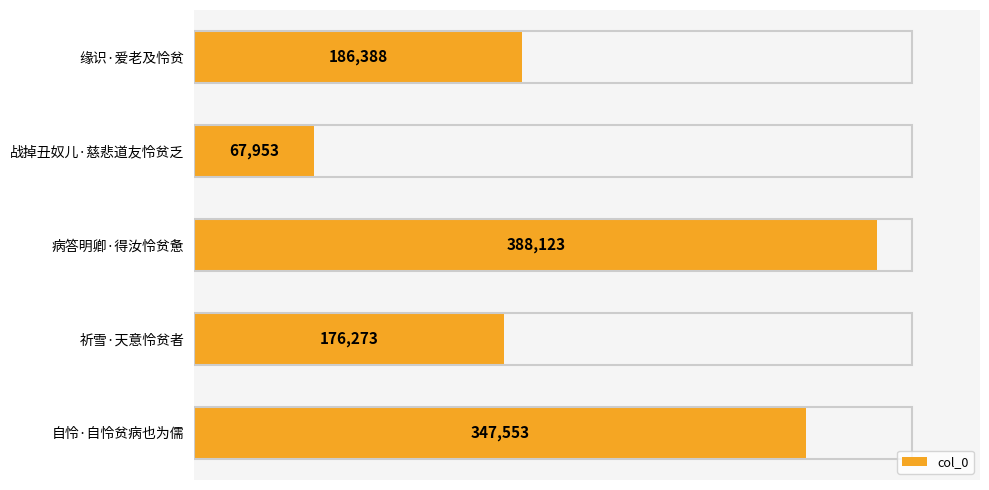

Reading top to bottom, extract all data points from this chart.

186388	67953	388123	176273	347553